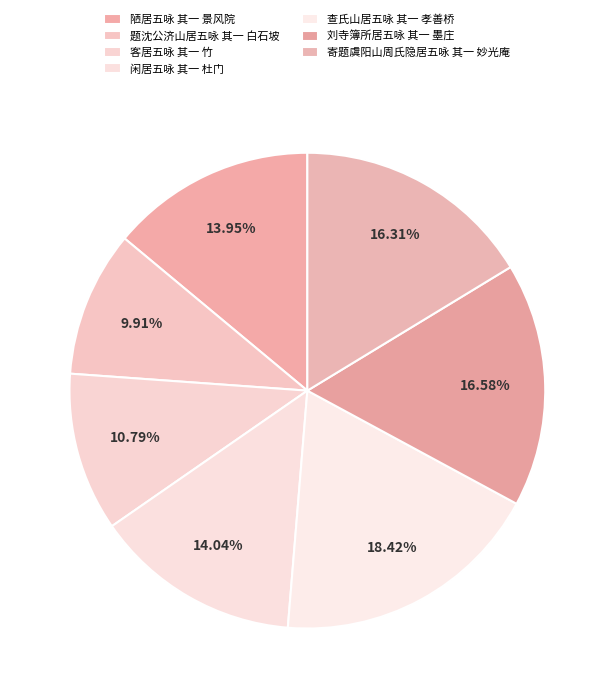

True or false: 陋居五咏 其一 景风院 accounts for 14% of the total.

True